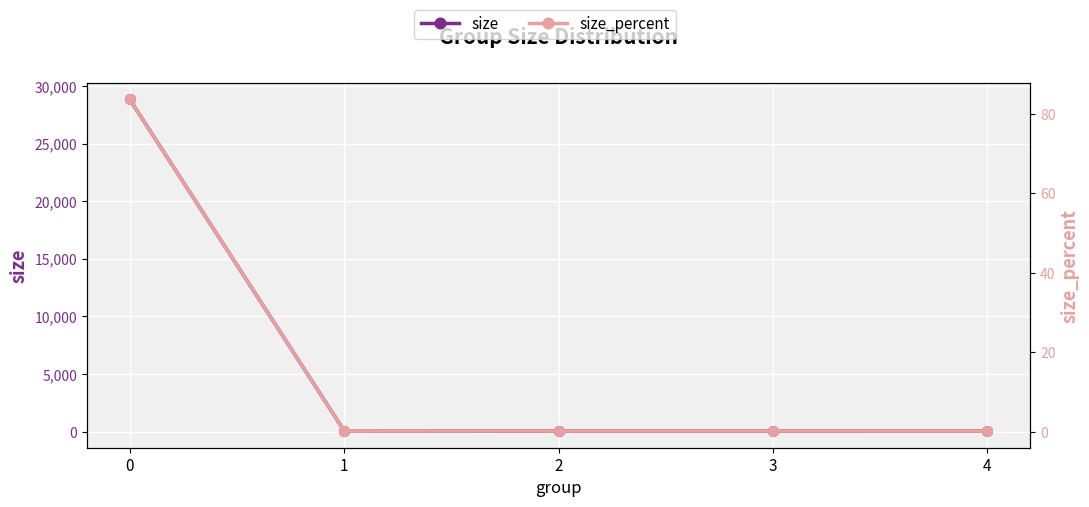

Reading right to left, extract all data points from this chart.

size: 50.0	57.0	59.0	82.0	28836.0
size_percent: 0.1	0.2	0.2	0.2	83.7